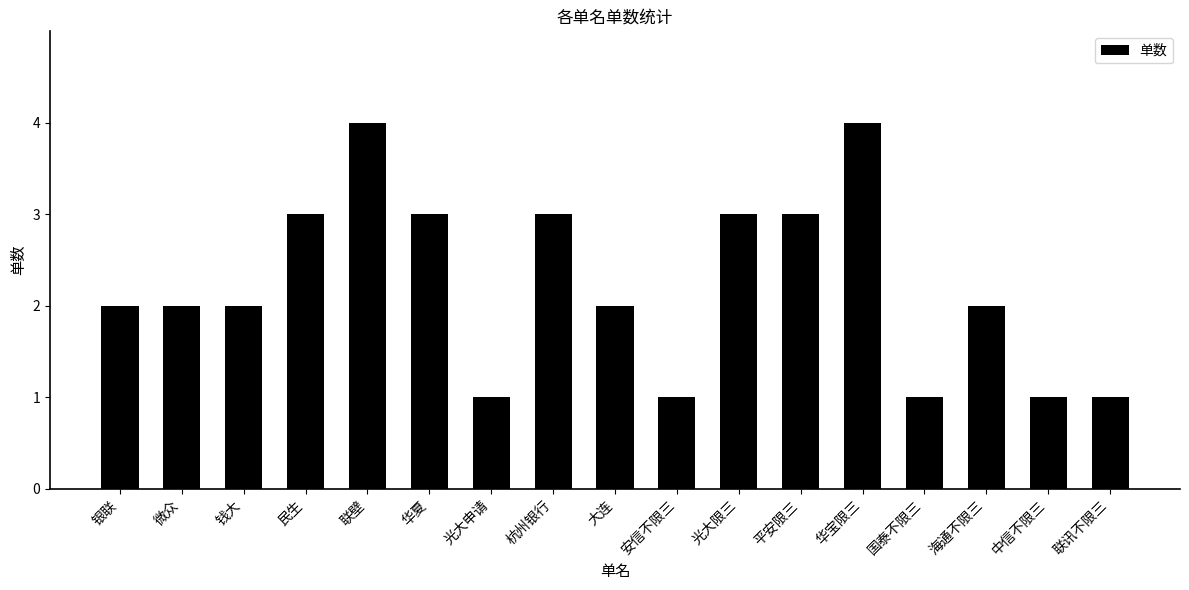

What is the difference between the second highest and minimum values?

3